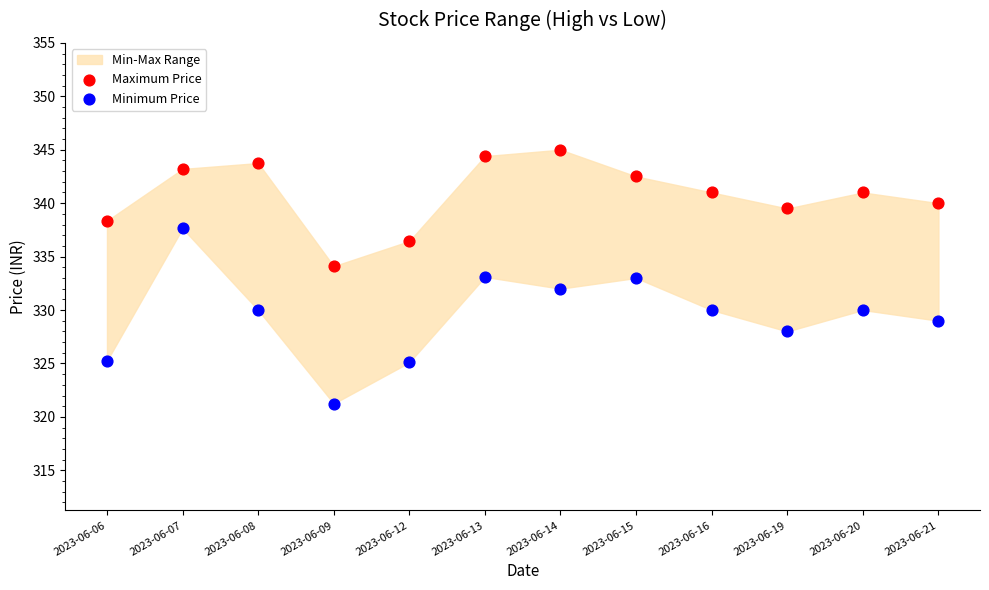

Which series has the largest Y range (max minus min)?

Minimum Price